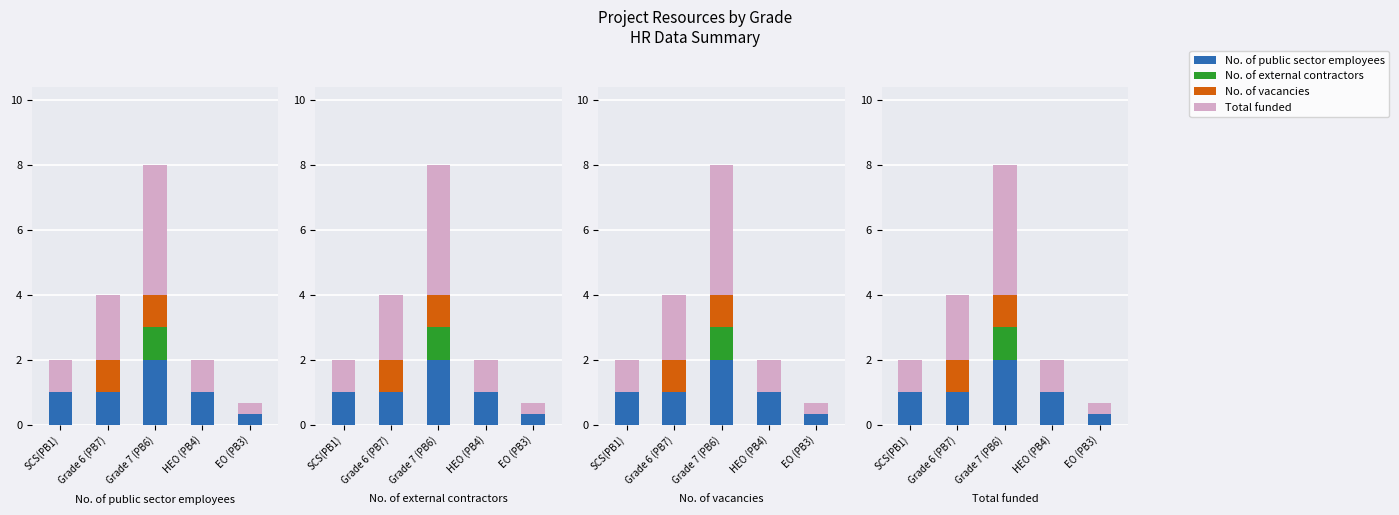

At which category does the chart reach its minimum across all series?

SCS(PB1)